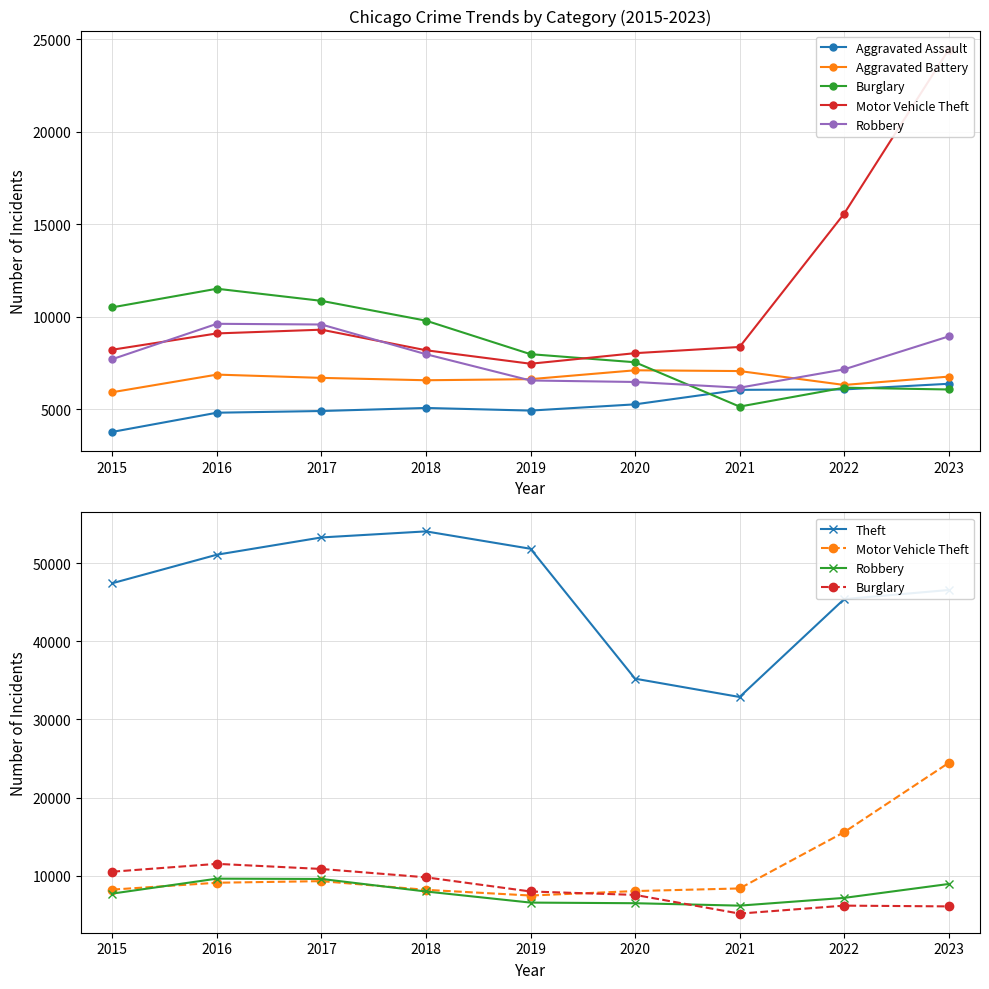

Reading left to right, extract all data points from this chart.

Aggravated Assault: 3783	4819	4911	5076	4934	5271	6055	6077	6382
Aggravated Battery: 5927	6878	6701	6573	6632	7111	7070	6319	6769
Burglary: 10513	11518	10863	9793	7982	7545	5150	6171	6074
Motor Vehicle Theft: 8223	9103	9305	8194	7465	8036	8371	15571	24435
Robbery: 7714	9623	9585	7980	6560	6480	6171	7161	8941
Theft: 47434	51083	53292	54066	51842	35215	32873	45397	46563